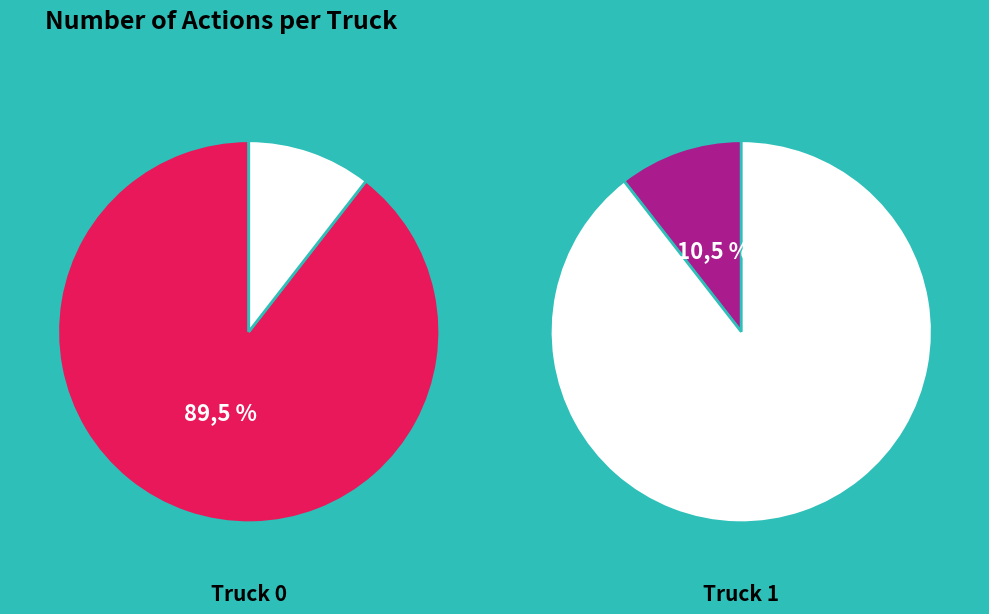

Does any single category account for the majority?

Yes